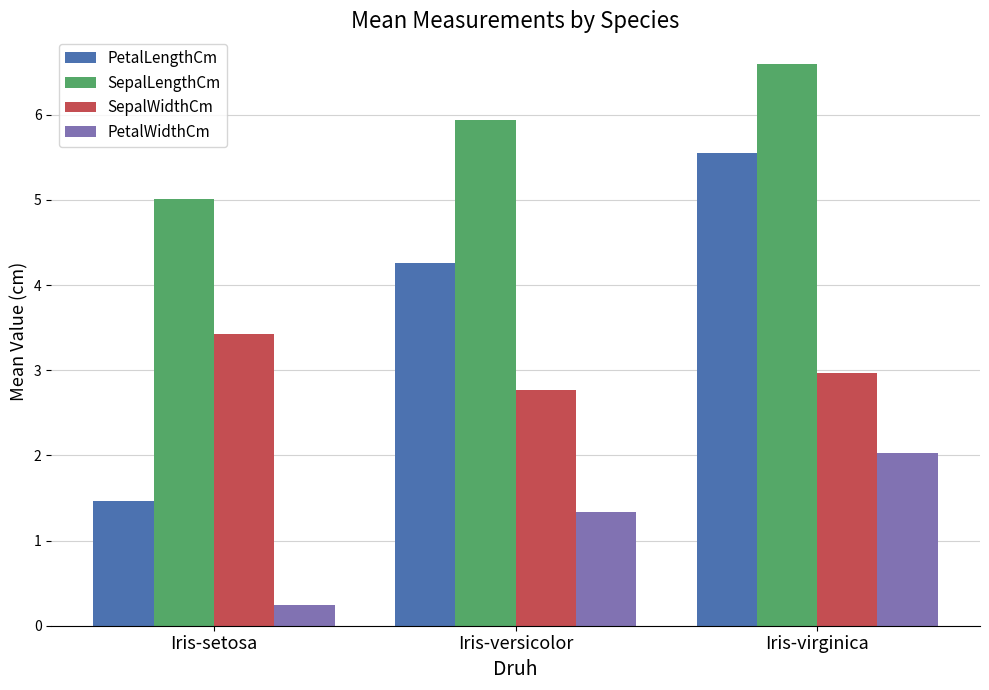

Between Iris-setosa and Iris-versicolor, which series saw the biggest shift?

PetalLengthCm